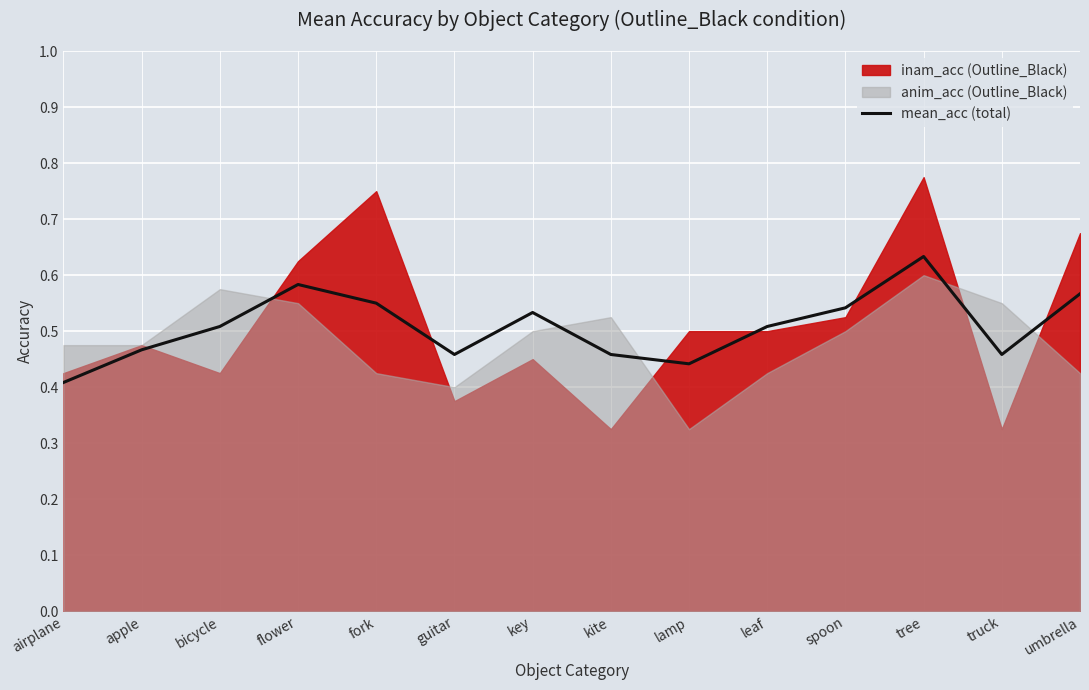

Is it true that the value at airplane is 0.4?

True